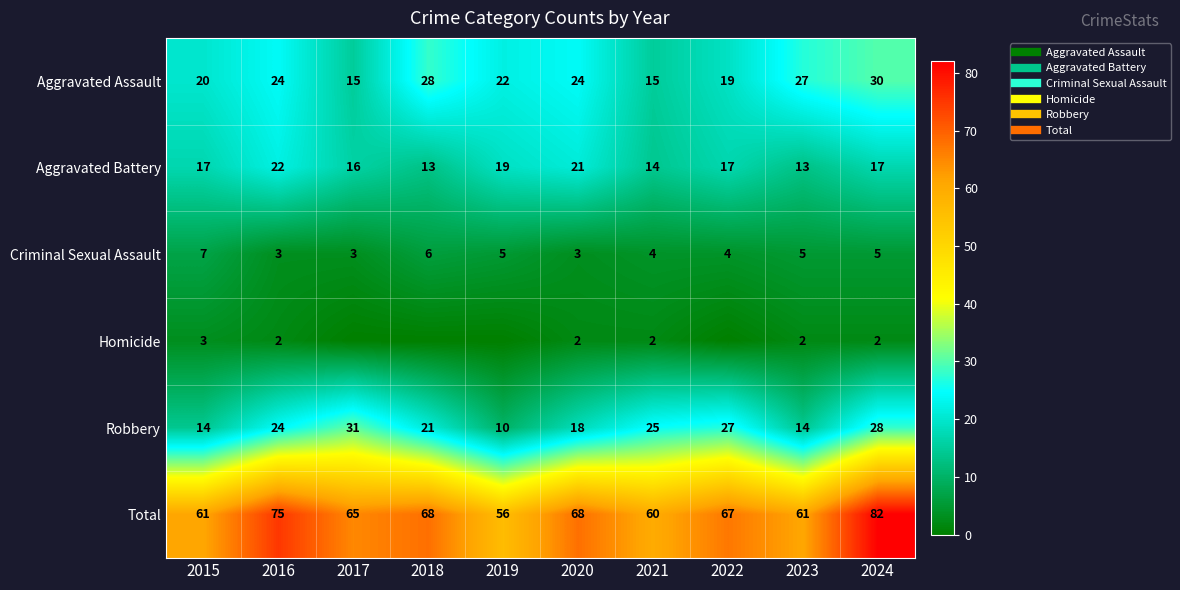

Is the value of Aggravated Assault at 2016 greater than the value of Criminal Sexual Assault at 2017?

Yes